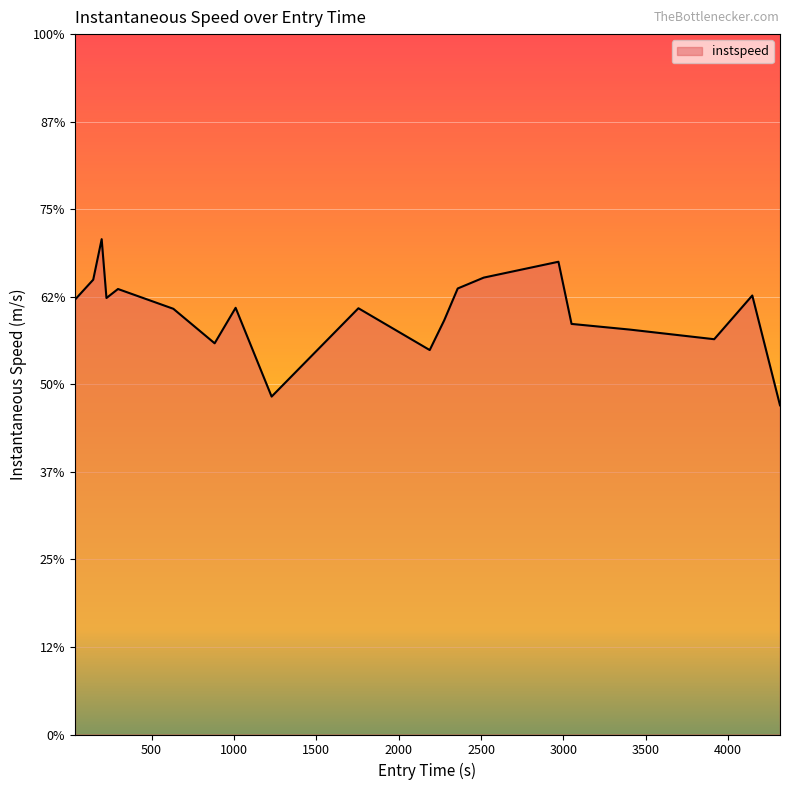

What is the label of the 5th point from the left?

296.3949528905817